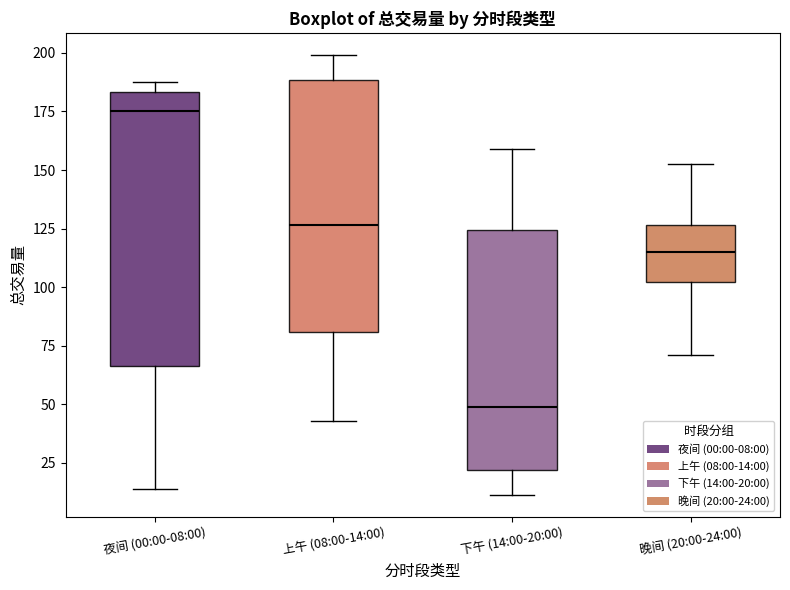

Where does the median line of the box for 夜间 (00:00-08:00) sit on the y-axis? The values are not printed on the chart, so give them approximately, as read against the axis.

175